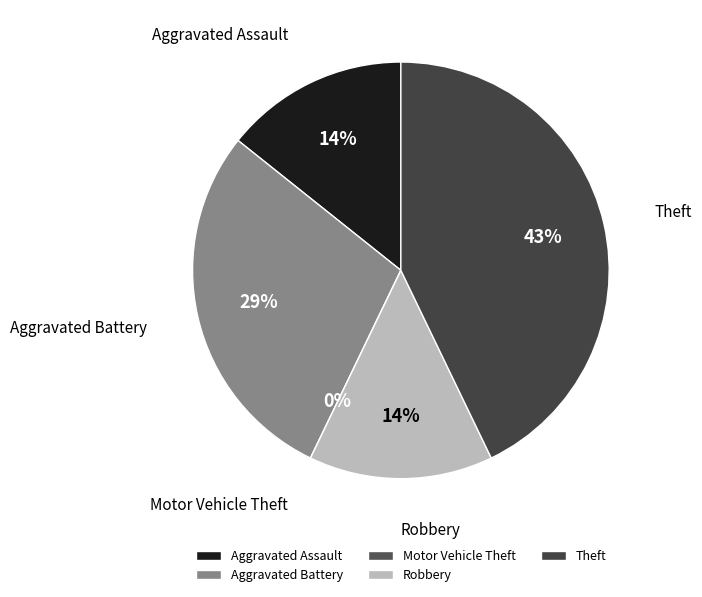

Which slice is the largest?

Theft